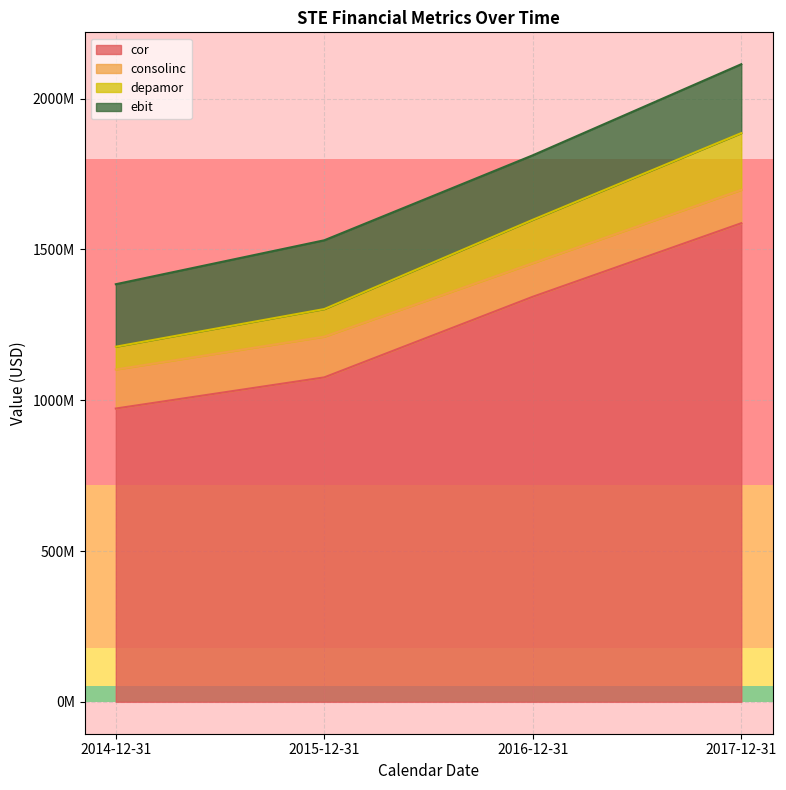

List the labels in order of depamor value, smallest first.

2014-12-31, 2015-12-31, 2016-12-31, 2017-12-31